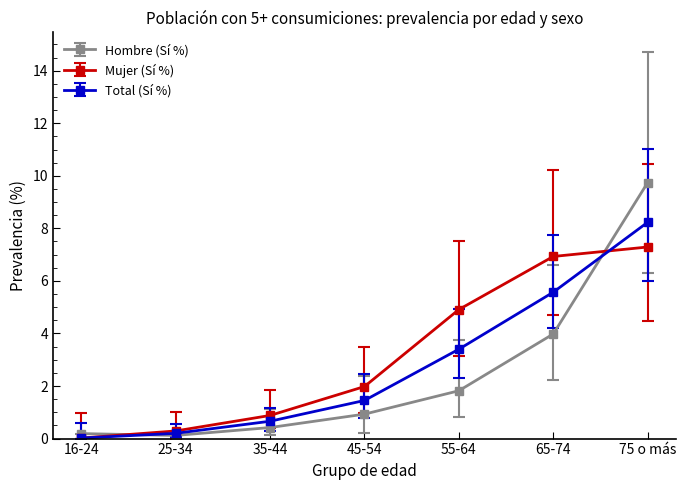

How many times do Hombre (Sí %) and Total (Sí %) cross each other?

2